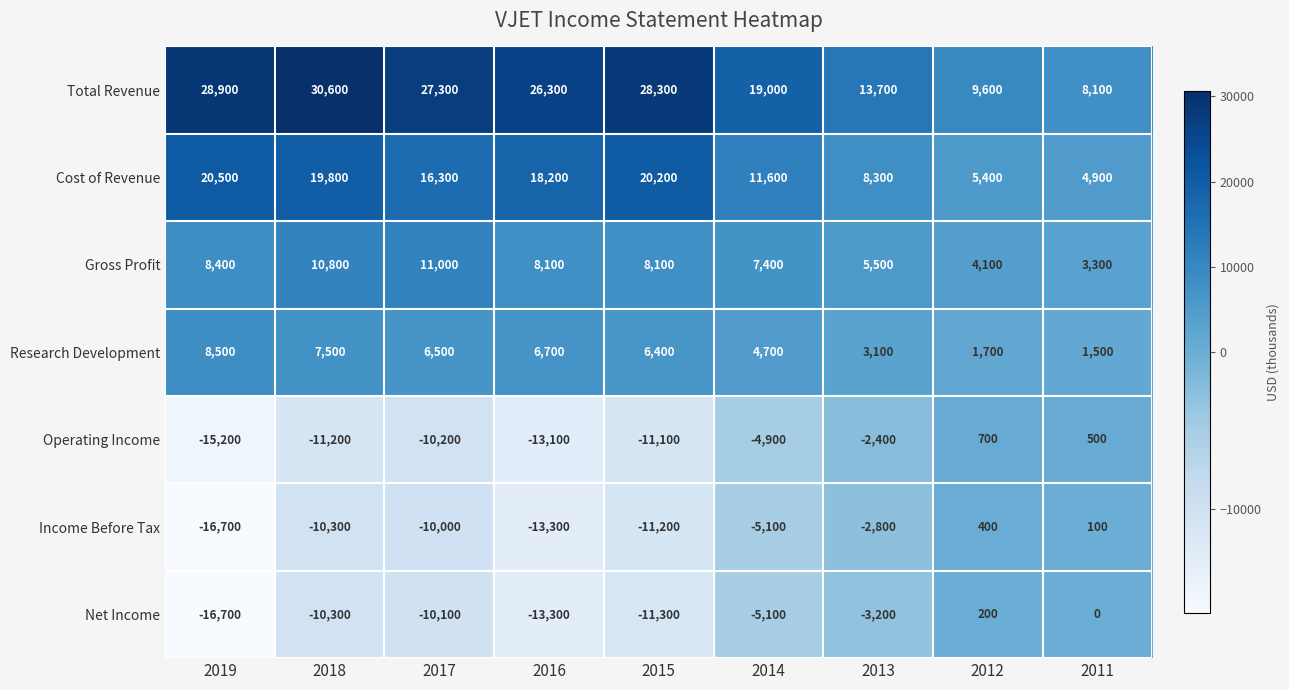

List the labels in order of Operating Income value, largest first.

2012, 2011, 2013, 2014, 2017, 2015, 2018, 2016, 2019